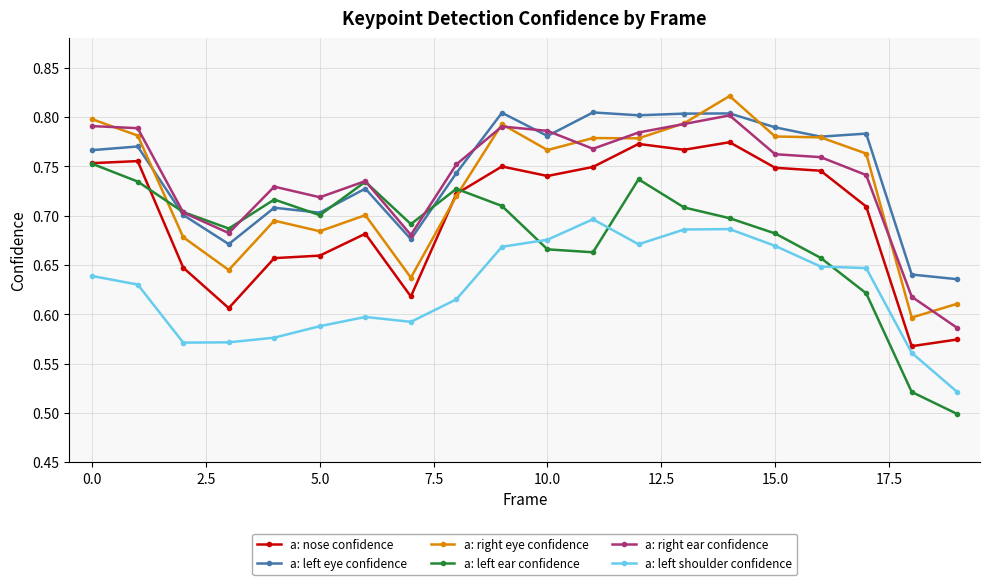

What is the difference between the maximum and minimum values in the a: nose confidence series?

0.2